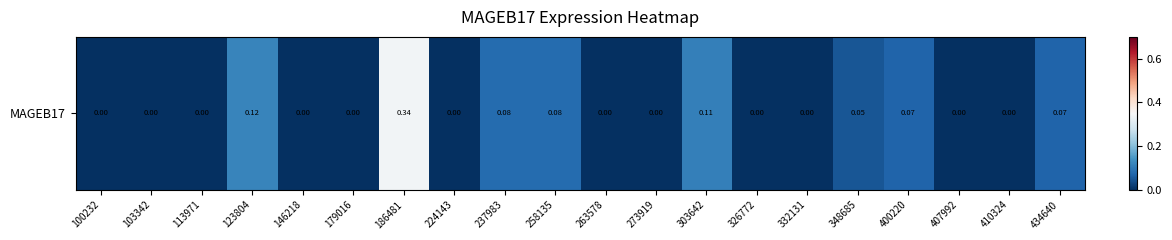

Is it true that the value at 263578 is 0.2?

False